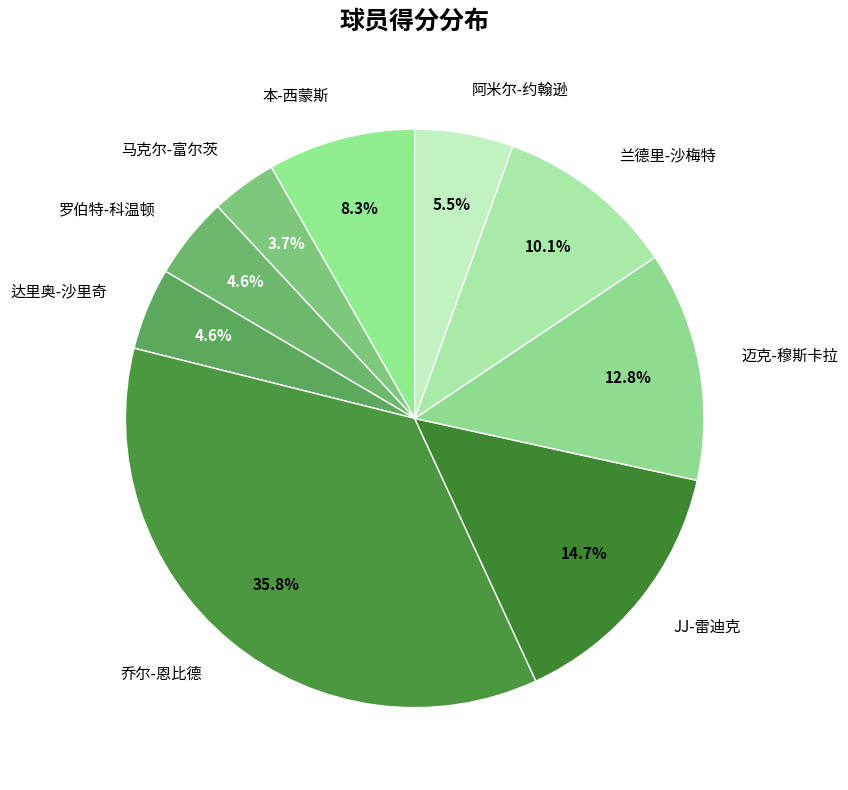

Between 兰德里-沙梅特 and 本-西蒙斯, which is larger?

兰德里-沙梅特